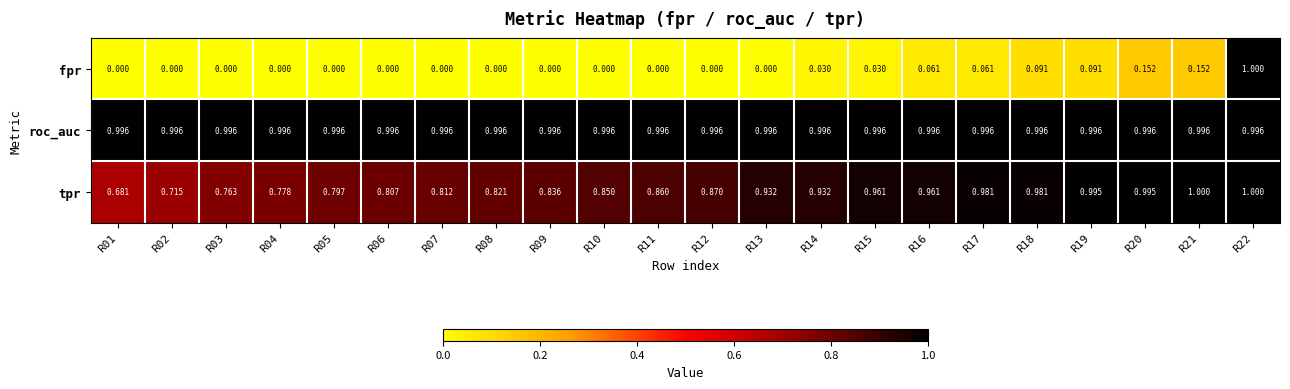

Rank the series at R10 from lowest to highest value.

fpr, tpr, roc_auc